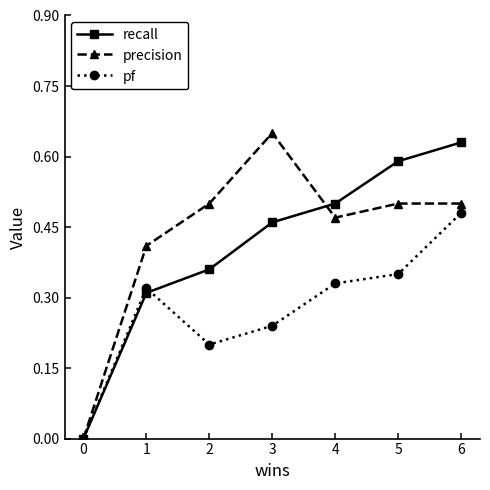

Which category has the highest value in the pf series?

6